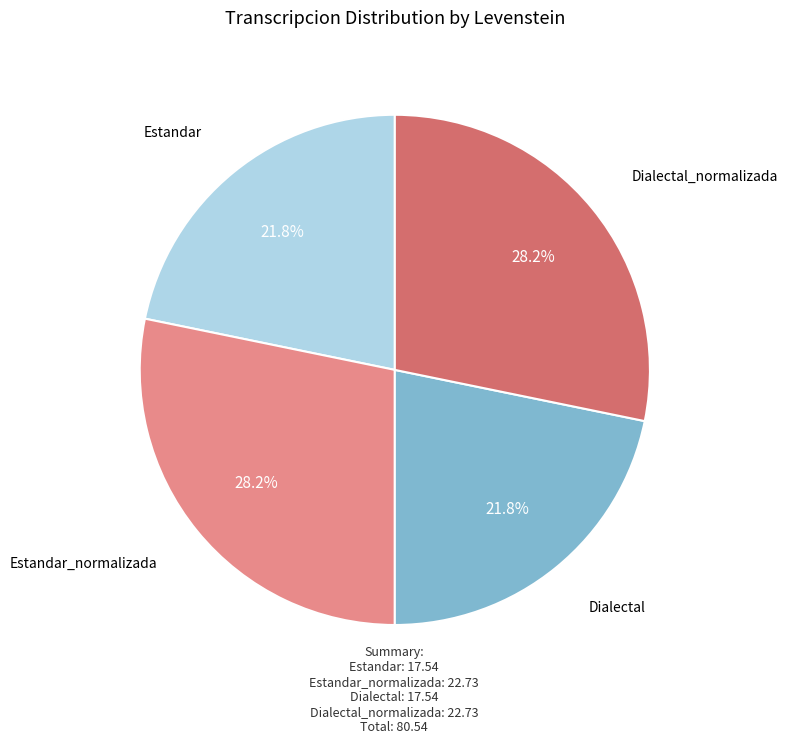

Is there any slice that represents more than half of the pie?

No